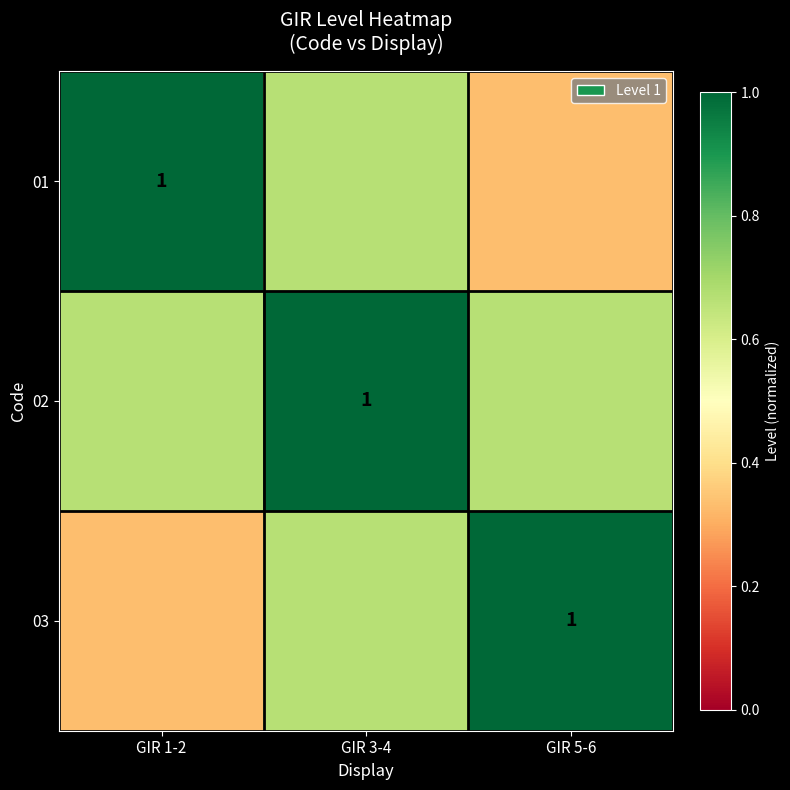

What is the greatest value displayed?

1.0